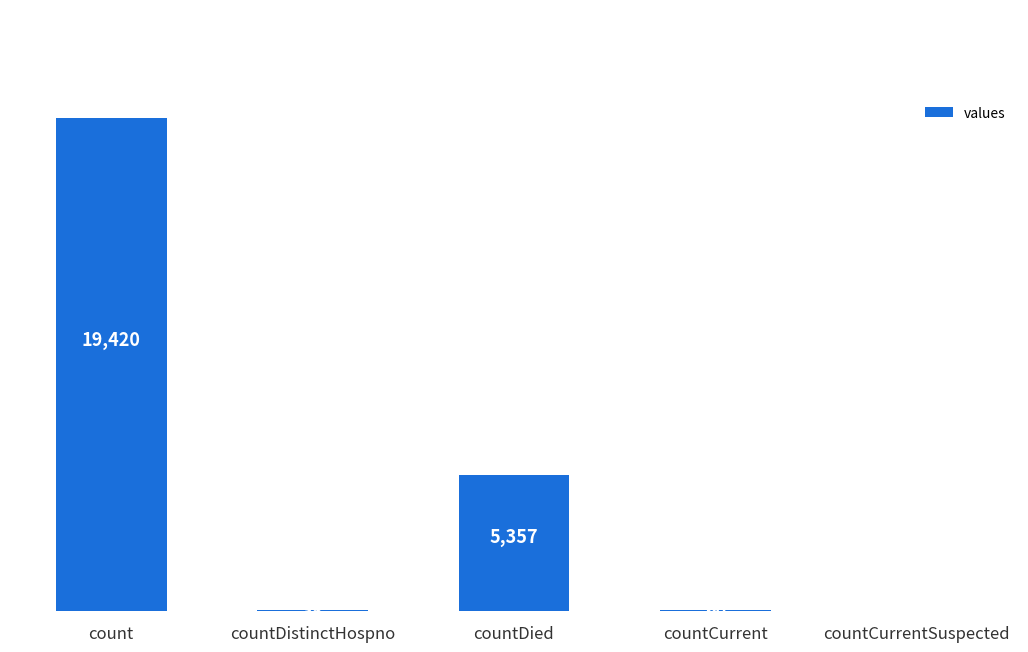

Between countCurrentSuspected and count, which is larger?

count